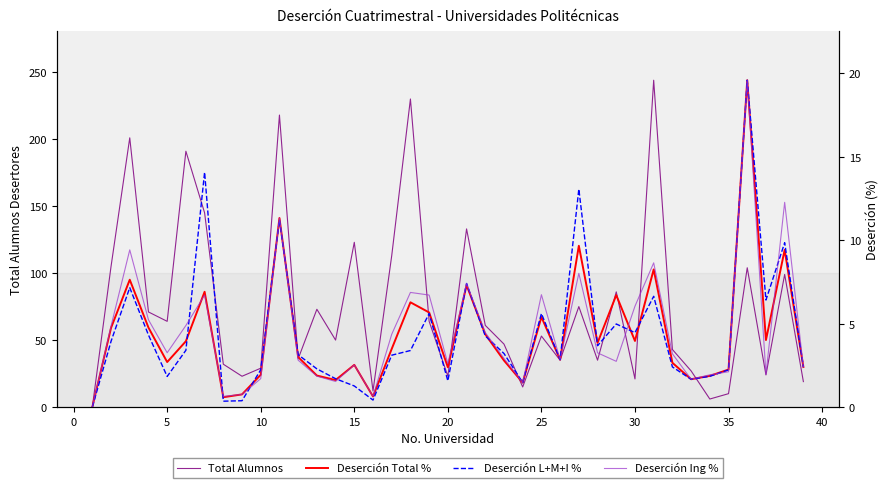

Reading right to left, extract all data points from this chart.

Total Alumnos: 19.0	99.0	24.0	104.0	10.0	6.0	27.0	43.0	244.0	21.0	86.0	35.0	75.0	35.0	53.0	15.0	47.0	61.0	133.0	23.0	64.0	230.0	113.0	12.0	123.0	50.0	73.0	36.0	218.0	29.0	23.0	32.0	145.0	191.0	64.0	71.0	201.0	105.0	0.0
Deserción Total %: 2.4	9.4	4.0	19.6	2.2	1.9	1.7	2.7	8.2	4.0	6.7	3.8	9.7	2.8	5.4	1.5	2.8	4.4	7.3	2.4	5.7	6.3	3.5	0.6	2.5	1.6	1.9	3.0	11.3	1.9	0.8	0.6	6.9	3.9	2.7	4.8	7.6	4.7	0.0
Deserción L+M+I %: 2.4	9.8	6.4	19.6	2.2	1.8	1.7	2.4	6.6	4.5	5.0	3.7	13.1	2.8	5.6	1.5	3.2	4.3	7.4	1.6	5.6	3.4	3.1	0.4	1.3	1.7	2.3	3.1	11.2	2.2	0.4	0.4	14.1	3.4	1.8	4.3	7.2	3.9	0.0
Deserción Ing %: 2.4	12.3	2.0	19.6	2.1	1.9	1.7	3.2	8.6	6.0	2.7	3.2	8.0	2.8	6.7	1.5	2.9	4.5	7.4	2.6	6.7	6.9	4.4	0.6	2.5	1.5	1.9	2.8	11.3	1.7	0.8	0.6	6.7	4.9	3.3	5.2	9.4	4.8	0.0